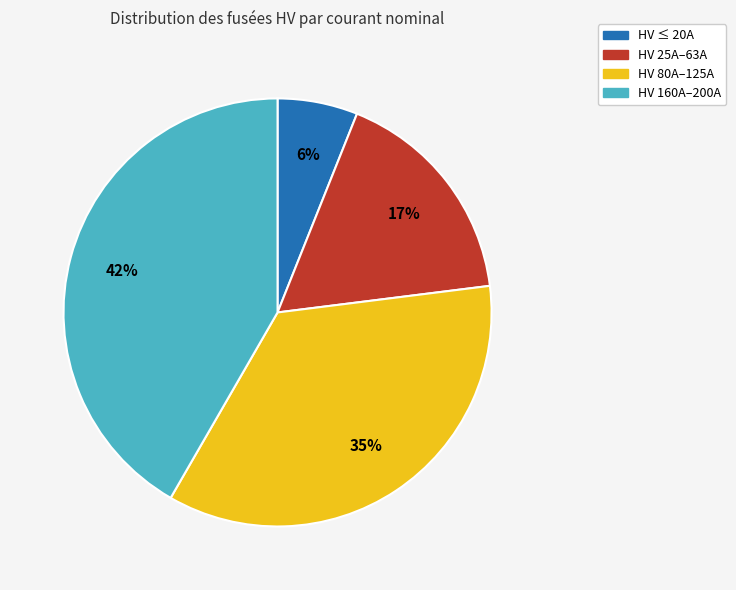

To the nearest percent, what is the average slice percentage?

25%